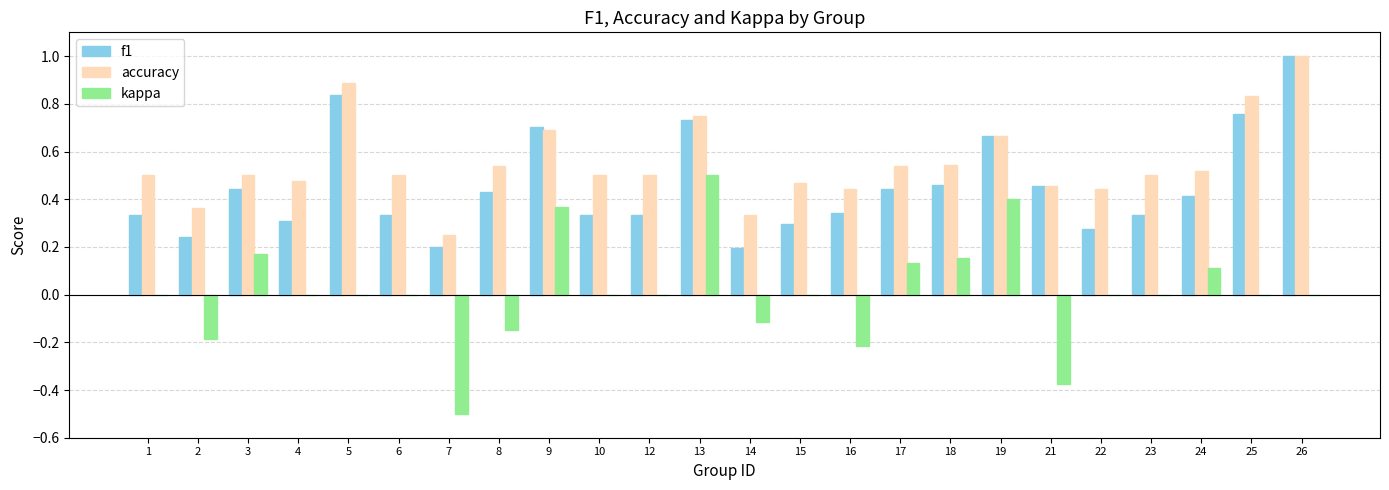

Which series changed the most between 4 and 25?

f1